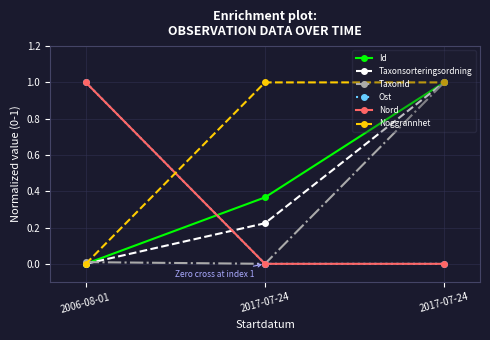

True or false: Ost has a value of 1.0 at 2006-08-01.

True